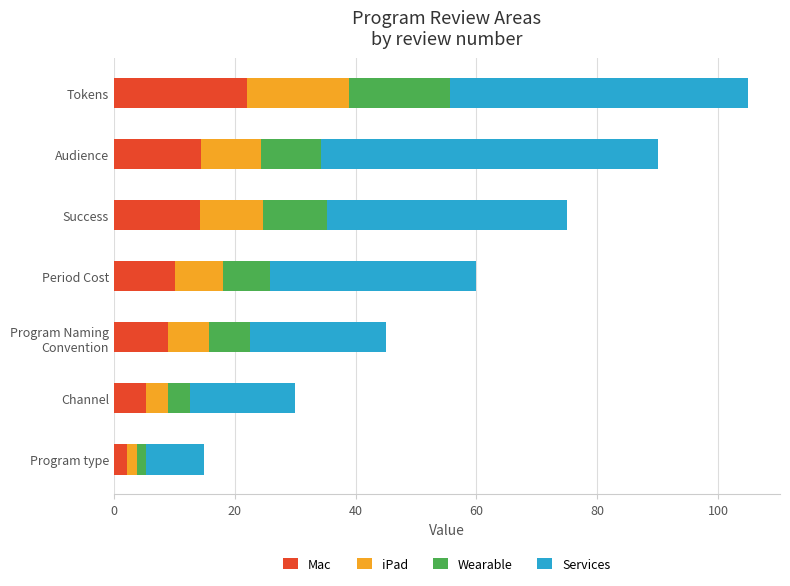

What is the average value of the Mac series?

11.1